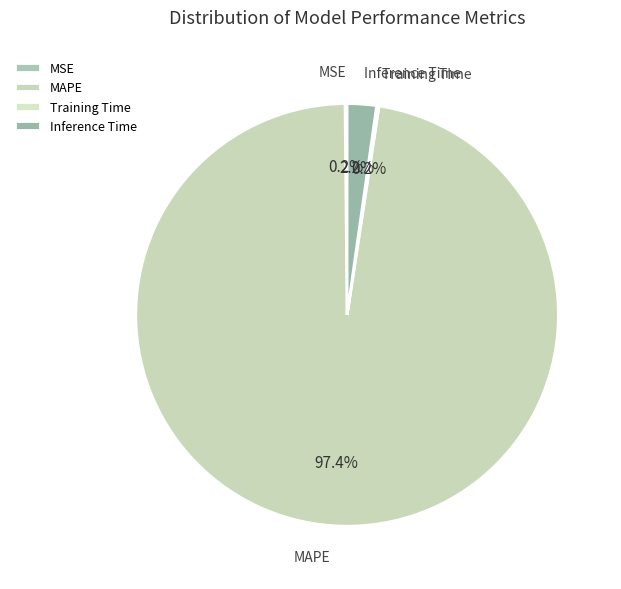

Is there any slice that represents more than half of the pie?

Yes